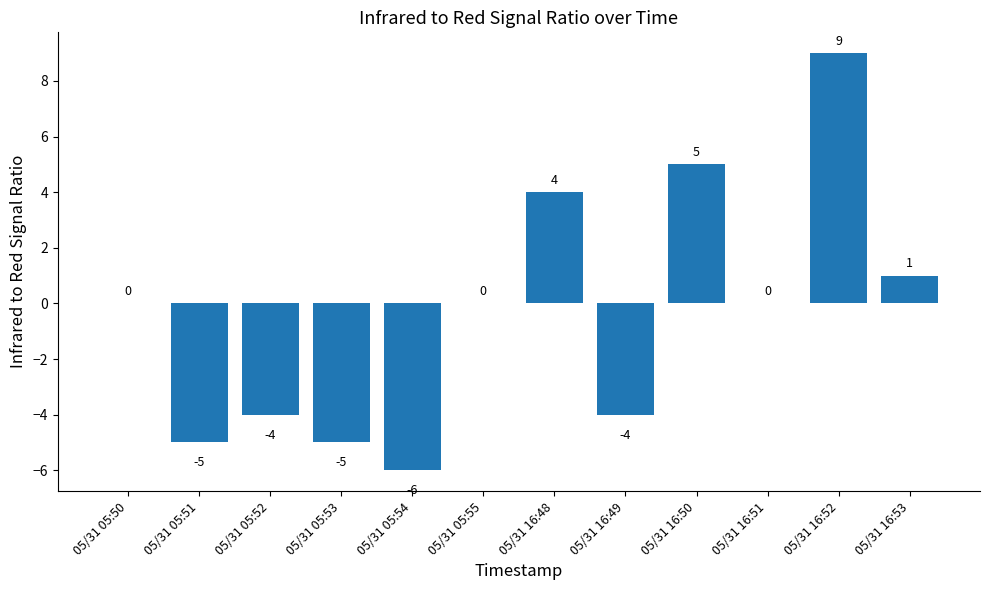

Reading right to left, list all the values displayed in this chart.

1	9	0	5	-4	4	0	-6	-5	-4	-5	0